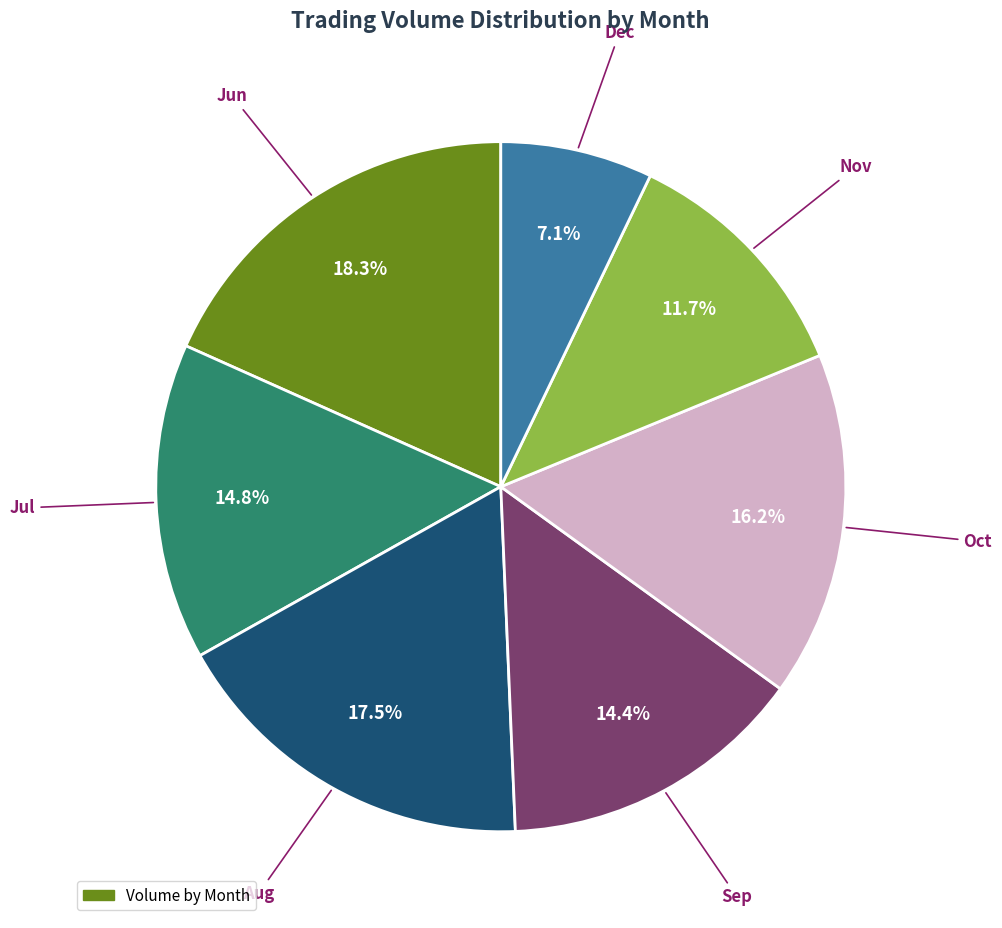

Is there a majority slice in this chart?

No